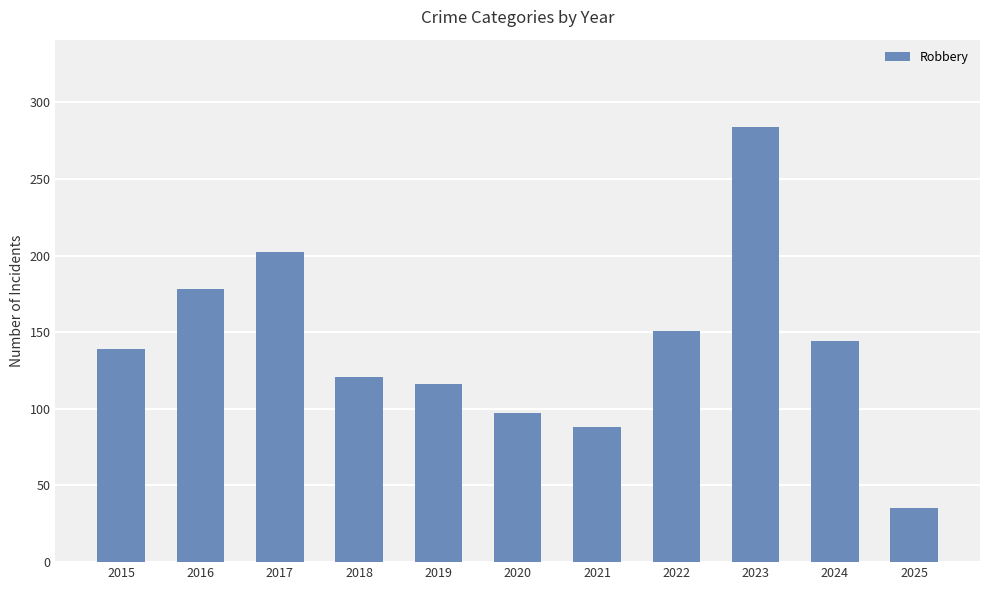

What is the smallest value displayed?

35